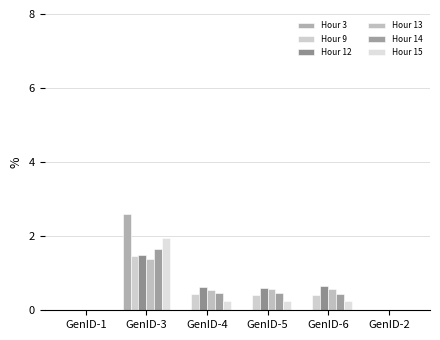

How many distinct data groups are displayed?

6